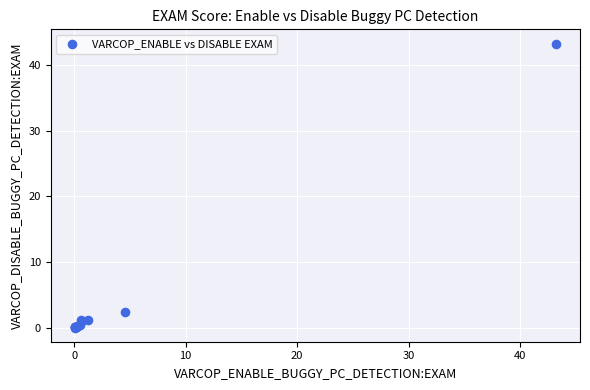

What Y value in the scatter plot is closest to 21?

2.4